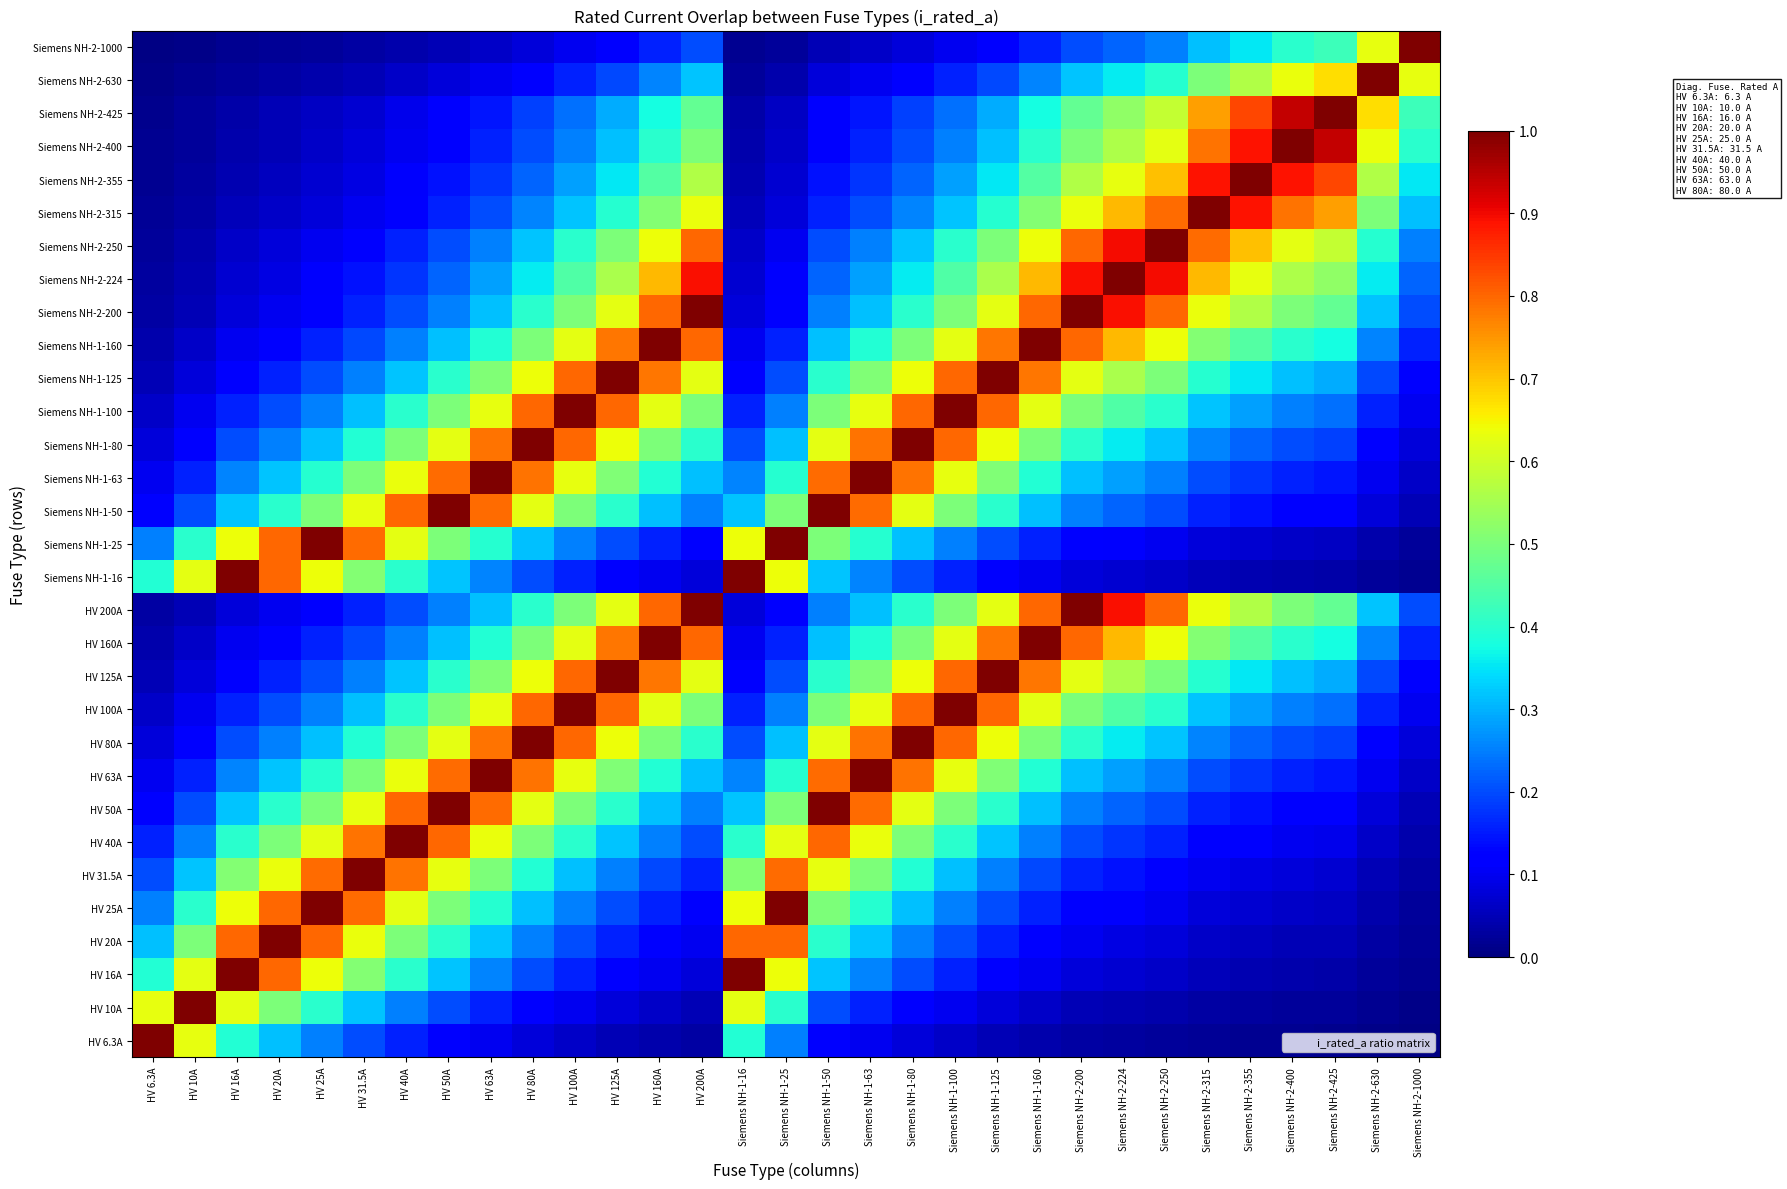

Reading right to left, what are all the values shown in this chart?

HV 6.3A: Siemens NH-2-1000=0.0	Siemens NH-2-630=0.0	Siemens NH-2-425=0.0	Siemens NH-2-400=0.0	Siemens NH-2-355=0.0	Siemens NH-2-315=0.0	Siemens NH-2-250=0.0	Siemens NH-2-224=0.0	Siemens NH-2-200=0.0	Siemens NH-1-160=0.0	Siemens NH-1-125=0.1	Siemens NH-1-100=0.1	Siemens NH-1-80=0.1	Siemens NH-1-63=0.1	Siemens NH-1-50=0.1	Siemens NH-1-25=0.3	Siemens NH-1-16=0.4	HV 200A=0.0	HV 160A=0.0	HV 125A=0.1	HV 100A=0.1	HV 80A=0.1	HV 63A=0.1	HV 50A=0.1	HV 40A=0.2	HV 31.5A=0.2	HV 25A=0.3	HV 20A=0.3	HV 16A=0.4	HV 10A=0.6	HV 6.3A=1.0
HV 10A: Siemens NH-2-1000=0.0	Siemens NH-2-630=0.0	Siemens NH-2-425=0.0	Siemens NH-2-400=0.0	Siemens NH-2-355=0.0	Siemens NH-2-315=0.0	Siemens NH-2-250=0.0	Siemens NH-2-224=0.0	Siemens NH-2-200=0.1	Siemens NH-1-160=0.1	Siemens NH-1-125=0.1	Siemens NH-1-100=0.1	Siemens NH-1-80=0.1	Siemens NH-1-63=0.2	Siemens NH-1-50=0.2	Siemens NH-1-25=0.4	Siemens NH-1-16=0.6	HV 200A=0.1	HV 160A=0.1	HV 125A=0.1	HV 100A=0.1	HV 80A=0.1	HV 63A=0.2	HV 50A=0.2	HV 40A=0.2	HV 31.5A=0.3	HV 25A=0.4	HV 20A=0.5	HV 16A=0.6	HV 10A=1.0	HV 6.3A=0.6
HV 16A: Siemens NH-2-1000=0.0	Siemens NH-2-630=0.0	Siemens NH-2-425=0.0	Siemens NH-2-400=0.0	Siemens NH-2-355=0.0	Siemens NH-2-315=0.1	Siemens NH-2-250=0.1	Siemens NH-2-224=0.1	Siemens NH-2-200=0.1	Siemens NH-1-160=0.1	Siemens NH-1-125=0.1	Siemens NH-1-100=0.2	Siemens NH-1-80=0.2	Siemens NH-1-63=0.3	Siemens NH-1-50=0.3	Siemens NH-1-25=0.6	Siemens NH-1-16=1.0	HV 200A=0.1	HV 160A=0.1	HV 125A=0.1	HV 100A=0.2	HV 80A=0.2	HV 63A=0.3	HV 50A=0.3	HV 40A=0.4	HV 31.5A=0.5	HV 25A=0.6	HV 20A=0.8	HV 16A=1.0	HV 10A=0.6	HV 6.3A=0.4
HV 20A: Siemens NH-2-1000=0.0	Siemens NH-2-630=0.0	Siemens NH-2-425=0.0	Siemens NH-2-400=0.1	Siemens NH-2-355=0.1	Siemens NH-2-315=0.1	Siemens NH-2-250=0.1	Siemens NH-2-224=0.1	Siemens NH-2-200=0.1	Siemens NH-1-160=0.1	Siemens NH-1-125=0.2	Siemens NH-1-100=0.2	Siemens NH-1-80=0.2	Siemens NH-1-63=0.3	Siemens NH-1-50=0.4	Siemens NH-1-25=0.8	Siemens NH-1-16=0.8	HV 200A=0.1	HV 160A=0.1	HV 125A=0.2	HV 100A=0.2	HV 80A=0.2	HV 63A=0.3	HV 50A=0.4	HV 40A=0.5	HV 31.5A=0.6	HV 25A=0.8	HV 20A=1.0	HV 16A=0.8	HV 10A=0.5	HV 6.3A=0.3
HV 25A: Siemens NH-2-1000=0.0	Siemens NH-2-630=0.0	Siemens NH-2-425=0.1	Siemens NH-2-400=0.1	Siemens NH-2-355=0.1	Siemens NH-2-315=0.1	Siemens NH-2-250=0.1	Siemens NH-2-224=0.1	Siemens NH-2-200=0.1	Siemens NH-1-160=0.2	Siemens NH-1-125=0.2	Siemens NH-1-100=0.2	Siemens NH-1-80=0.3	Siemens NH-1-63=0.4	Siemens NH-1-50=0.5	Siemens NH-1-25=1.0	Siemens NH-1-16=0.6	HV 200A=0.1	HV 160A=0.2	HV 125A=0.2	HV 100A=0.2	HV 80A=0.3	HV 63A=0.4	HV 50A=0.5	HV 40A=0.6	HV 31.5A=0.8	HV 25A=1.0	HV 20A=0.8	HV 16A=0.6	HV 10A=0.4	HV 6.3A=0.3
HV 31.5A: Siemens NH-2-1000=0.0	Siemens NH-2-630=0.1	Siemens NH-2-425=0.1	Siemens NH-2-400=0.1	Siemens NH-2-355=0.1	Siemens NH-2-315=0.1	Siemens NH-2-250=0.1	Siemens NH-2-224=0.1	Siemens NH-2-200=0.2	Siemens NH-1-160=0.2	Siemens NH-1-125=0.3	Siemens NH-1-100=0.3	Siemens NH-1-80=0.4	Siemens NH-1-63=0.5	Siemens NH-1-50=0.6	Siemens NH-1-25=0.8	Siemens NH-1-16=0.5	HV 200A=0.2	HV 160A=0.2	HV 125A=0.3	HV 100A=0.3	HV 80A=0.4	HV 63A=0.5	HV 50A=0.6	HV 40A=0.8	HV 31.5A=1.0	HV 25A=0.8	HV 20A=0.6	HV 16A=0.5	HV 10A=0.3	HV 6.3A=0.2
HV 40A: Siemens NH-2-1000=0.0	Siemens NH-2-630=0.1	Siemens NH-2-425=0.1	Siemens NH-2-400=0.1	Siemens NH-2-355=0.1	Siemens NH-2-315=0.1	Siemens NH-2-250=0.2	Siemens NH-2-224=0.2	Siemens NH-2-200=0.2	Siemens NH-1-160=0.2	Siemens NH-1-125=0.3	Siemens NH-1-100=0.4	Siemens NH-1-80=0.5	Siemens NH-1-63=0.6	Siemens NH-1-50=0.8	Siemens NH-1-25=0.6	Siemens NH-1-16=0.4	HV 200A=0.2	HV 160A=0.2	HV 125A=0.3	HV 100A=0.4	HV 80A=0.5	HV 63A=0.6	HV 50A=0.8	HV 40A=1.0	HV 31.5A=0.8	HV 25A=0.6	HV 20A=0.5	HV 16A=0.4	HV 10A=0.2	HV 6.3A=0.2
HV 50A: Siemens NH-2-1000=0.1	Siemens NH-2-630=0.1	Siemens NH-2-425=0.1	Siemens NH-2-400=0.1	Siemens NH-2-355=0.1	Siemens NH-2-315=0.2	Siemens NH-2-250=0.2	Siemens NH-2-224=0.2	Siemens NH-2-200=0.2	Siemens NH-1-160=0.3	Siemens NH-1-125=0.4	Siemens NH-1-100=0.5	Siemens NH-1-80=0.6	Siemens NH-1-63=0.8	Siemens NH-1-50=1.0	Siemens NH-1-25=0.5	Siemens NH-1-16=0.3	HV 200A=0.2	HV 160A=0.3	HV 125A=0.4	HV 100A=0.5	HV 80A=0.6	HV 63A=0.8	HV 50A=1.0	HV 40A=0.8	HV 31.5A=0.6	HV 25A=0.5	HV 20A=0.4	HV 16A=0.3	HV 10A=0.2	HV 6.3A=0.1
HV 63A: Siemens NH-2-1000=0.1	Siemens NH-2-630=0.1	Siemens NH-2-425=0.1	Siemens NH-2-400=0.2	Siemens NH-2-355=0.2	Siemens NH-2-315=0.2	Siemens NH-2-250=0.3	Siemens NH-2-224=0.3	Siemens NH-2-200=0.3	Siemens NH-1-160=0.4	Siemens NH-1-125=0.5	Siemens NH-1-100=0.6	Siemens NH-1-80=0.8	Siemens NH-1-63=1.0	Siemens NH-1-50=0.8	Siemens NH-1-25=0.4	Siemens NH-1-16=0.3	HV 200A=0.3	HV 160A=0.4	HV 125A=0.5	HV 100A=0.6	HV 80A=0.8	HV 63A=1.0	HV 50A=0.8	HV 40A=0.6	HV 31.5A=0.5	HV 25A=0.4	HV 20A=0.3	HV 16A=0.3	HV 10A=0.2	HV 6.3A=0.1
HV 80A: Siemens NH-2-1000=0.1	Siemens NH-2-630=0.1	Siemens NH-2-425=0.2	Siemens NH-2-400=0.2	Siemens NH-2-355=0.2	Siemens NH-2-315=0.3	Siemens NH-2-250=0.3	Siemens NH-2-224=0.4	Siemens NH-2-200=0.4	Siemens NH-1-160=0.5	Siemens NH-1-125=0.6	Siemens NH-1-100=0.8	Siemens NH-1-80=1.0	Siemens NH-1-63=0.8	Siemens NH-1-50=0.6	Siemens NH-1-25=0.3	Siemens NH-1-16=0.2	HV 200A=0.4	HV 160A=0.5	HV 125A=0.6	HV 100A=0.8	HV 80A=1.0	HV 63A=0.8	HV 50A=0.6	HV 40A=0.5	HV 31.5A=0.4	HV 25A=0.3	HV 20A=0.2	HV 16A=0.2	HV 10A=0.1	HV 6.3A=0.1
HV 100A: Siemens NH-2-1000=0.1	Siemens NH-2-630=0.2	Siemens NH-2-425=0.2	Siemens NH-2-400=0.2	Siemens NH-2-355=0.3	Siemens NH-2-315=0.3	Siemens NH-2-250=0.4	Siemens NH-2-224=0.4	Siemens NH-2-200=0.5	Siemens NH-1-160=0.6	Siemens NH-1-125=0.8	Siemens NH-1-100=1.0	Siemens NH-1-80=0.8	Siemens NH-1-63=0.6	Siemens NH-1-50=0.5	Siemens NH-1-25=0.2	Siemens NH-1-16=0.2	HV 200A=0.5	HV 160A=0.6	HV 125A=0.8	HV 100A=1.0	HV 80A=0.8	HV 63A=0.6	HV 50A=0.5	HV 40A=0.4	HV 31.5A=0.3	HV 25A=0.2	HV 20A=0.2	HV 16A=0.2	HV 10A=0.1	HV 6.3A=0.1
HV 125A: Siemens NH-2-1000=0.1	Siemens NH-2-630=0.2	Siemens NH-2-425=0.3	Siemens NH-2-400=0.3	Siemens NH-2-355=0.4	Siemens NH-2-315=0.4	Siemens NH-2-250=0.5	Siemens NH-2-224=0.6	Siemens NH-2-200=0.6	Siemens NH-1-160=0.8	Siemens NH-1-125=1.0	Siemens NH-1-100=0.8	Siemens NH-1-80=0.6	Siemens NH-1-63=0.5	Siemens NH-1-50=0.4	Siemens NH-1-25=0.2	Siemens NH-1-16=0.1	HV 200A=0.6	HV 160A=0.8	HV 125A=1.0	HV 100A=0.8	HV 80A=0.6	HV 63A=0.5	HV 50A=0.4	HV 40A=0.3	HV 31.5A=0.3	HV 25A=0.2	HV 20A=0.2	HV 16A=0.1	HV 10A=0.1	HV 6.3A=0.1
HV 160A: Siemens NH-2-1000=0.2	Siemens NH-2-630=0.3	Siemens NH-2-425=0.4	Siemens NH-2-400=0.4	Siemens NH-2-355=0.5	Siemens NH-2-315=0.5	Siemens NH-2-250=0.6	Siemens NH-2-224=0.7	Siemens NH-2-200=0.8	Siemens NH-1-160=1.0	Siemens NH-1-125=0.8	Siemens NH-1-100=0.6	Siemens NH-1-80=0.5	Siemens NH-1-63=0.4	Siemens NH-1-50=0.3	Siemens NH-1-25=0.2	Siemens NH-1-16=0.1	HV 200A=0.8	HV 160A=1.0	HV 125A=0.8	HV 100A=0.6	HV 80A=0.5	HV 63A=0.4	HV 50A=0.3	HV 40A=0.2	HV 31.5A=0.2	HV 25A=0.2	HV 20A=0.1	HV 16A=0.1	HV 10A=0.1	HV 6.3A=0.0
HV 200A: Siemens NH-2-1000=0.2	Siemens NH-2-630=0.3	Siemens NH-2-425=0.5	Siemens NH-2-400=0.5	Siemens NH-2-355=0.6	Siemens NH-2-315=0.6	Siemens NH-2-250=0.8	Siemens NH-2-224=0.9	Siemens NH-2-200=1.0	Siemens NH-1-160=0.8	Siemens NH-1-125=0.6	Siemens NH-1-100=0.5	Siemens NH-1-80=0.4	Siemens NH-1-63=0.3	Siemens NH-1-50=0.2	Siemens NH-1-25=0.1	Siemens NH-1-16=0.1	HV 200A=1.0	HV 160A=0.8	HV 125A=0.6	HV 100A=0.5	HV 80A=0.4	HV 63A=0.3	HV 50A=0.2	HV 40A=0.2	HV 31.5A=0.2	HV 25A=0.1	HV 20A=0.1	HV 16A=0.1	HV 10A=0.1	HV 6.3A=0.0
Siemens NH-1-16: Siemens NH-2-1000=0.0	Siemens NH-2-630=0.0	Siemens NH-2-425=0.0	Siemens NH-2-400=0.0	Siemens NH-2-355=0.0	Siemens NH-2-315=0.1	Siemens NH-2-250=0.1	Siemens NH-2-224=0.1	Siemens NH-2-200=0.1	Siemens NH-1-160=0.1	Siemens NH-1-125=0.1	Siemens NH-1-100=0.2	Siemens NH-1-80=0.2	Siemens NH-1-63=0.3	Siemens NH-1-50=0.3	Siemens NH-1-25=0.6	Siemens NH-1-16=1.0	HV 200A=0.1	HV 160A=0.1	HV 125A=0.1	HV 100A=0.2	HV 80A=0.2	HV 63A=0.3	HV 50A=0.3	HV 40A=0.4	HV 31.5A=0.5	HV 25A=0.6	HV 20A=0.8	HV 16A=1.0	HV 10A=0.6	HV 6.3A=0.4
Siemens NH-1-25: Siemens NH-2-1000=0.0	Siemens NH-2-630=0.0	Siemens NH-2-425=0.1	Siemens NH-2-400=0.1	Siemens NH-2-355=0.1	Siemens NH-2-315=0.1	Siemens NH-2-250=0.1	Siemens NH-2-224=0.1	Siemens NH-2-200=0.1	Siemens NH-1-160=0.2	Siemens NH-1-125=0.2	Siemens NH-1-100=0.2	Siemens NH-1-80=0.3	Siemens NH-1-63=0.4	Siemens NH-1-50=0.5	Siemens NH-1-25=1.0	Siemens NH-1-16=0.6	HV 200A=0.1	HV 160A=0.2	HV 125A=0.2	HV 100A=0.2	HV 80A=0.3	HV 63A=0.4	HV 50A=0.5	HV 40A=0.6	HV 31.5A=0.8	HV 25A=1.0	HV 20A=0.8	HV 16A=0.6	HV 10A=0.4	HV 6.3A=0.3
Siemens NH-1-50: Siemens NH-2-1000=0.1	Siemens NH-2-630=0.1	Siemens NH-2-425=0.1	Siemens NH-2-400=0.1	Siemens NH-2-355=0.1	Siemens NH-2-315=0.2	Siemens NH-2-250=0.2	Siemens NH-2-224=0.2	Siemens NH-2-200=0.2	Siemens NH-1-160=0.3	Siemens NH-1-125=0.4	Siemens NH-1-100=0.5	Siemens NH-1-80=0.6	Siemens NH-1-63=0.8	Siemens NH-1-50=1.0	Siemens NH-1-25=0.5	Siemens NH-1-16=0.3	HV 200A=0.2	HV 160A=0.3	HV 125A=0.4	HV 100A=0.5	HV 80A=0.6	HV 63A=0.8	HV 50A=1.0	HV 40A=0.8	HV 31.5A=0.6	HV 25A=0.5	HV 20A=0.4	HV 16A=0.3	HV 10A=0.2	HV 6.3A=0.1
Siemens NH-1-63: Siemens NH-2-1000=0.1	Siemens NH-2-630=0.1	Siemens NH-2-425=0.1	Siemens NH-2-400=0.2	Siemens NH-2-355=0.2	Siemens NH-2-315=0.2	Siemens NH-2-250=0.3	Siemens NH-2-224=0.3	Siemens NH-2-200=0.3	Siemens NH-1-160=0.4	Siemens NH-1-125=0.5	Siemens NH-1-100=0.6	Siemens NH-1-80=0.8	Siemens NH-1-63=1.0	Siemens NH-1-50=0.8	Siemens NH-1-25=0.4	Siemens NH-1-16=0.3	HV 200A=0.3	HV 160A=0.4	HV 125A=0.5	HV 100A=0.6	HV 80A=0.8	HV 63A=1.0	HV 50A=0.8	HV 40A=0.6	HV 31.5A=0.5	HV 25A=0.4	HV 20A=0.3	HV 16A=0.3	HV 10A=0.2	HV 6.3A=0.1
Siemens NH-1-80: Siemens NH-2-1000=0.1	Siemens NH-2-630=0.1	Siemens NH-2-425=0.2	Siemens NH-2-400=0.2	Siemens NH-2-355=0.2	Siemens NH-2-315=0.3	Siemens NH-2-250=0.3	Siemens NH-2-224=0.4	Siemens NH-2-200=0.4	Siemens NH-1-160=0.5	Siemens NH-1-125=0.6	Siemens NH-1-100=0.8	Siemens NH-1-80=1.0	Siemens NH-1-63=0.8	Siemens NH-1-50=0.6	Siemens NH-1-25=0.3	Siemens NH-1-16=0.2	HV 200A=0.4	HV 160A=0.5	HV 125A=0.6	HV 100A=0.8	HV 80A=1.0	HV 63A=0.8	HV 50A=0.6	HV 40A=0.5	HV 31.5A=0.4	HV 25A=0.3	HV 20A=0.2	HV 16A=0.2	HV 10A=0.1	HV 6.3A=0.1
Siemens NH-1-100: Siemens NH-2-1000=0.1	Siemens NH-2-630=0.2	Siemens NH-2-425=0.2	Siemens NH-2-400=0.2	Siemens NH-2-355=0.3	Siemens NH-2-315=0.3	Siemens NH-2-250=0.4	Siemens NH-2-224=0.4	Siemens NH-2-200=0.5	Siemens NH-1-160=0.6	Siemens NH-1-125=0.8	Siemens NH-1-100=1.0	Siemens NH-1-80=0.8	Siemens NH-1-63=0.6	Siemens NH-1-50=0.5	Siemens NH-1-25=0.2	Siemens NH-1-16=0.2	HV 200A=0.5	HV 160A=0.6	HV 125A=0.8	HV 100A=1.0	HV 80A=0.8	HV 63A=0.6	HV 50A=0.5	HV 40A=0.4	HV 31.5A=0.3	HV 25A=0.2	HV 20A=0.2	HV 16A=0.2	HV 10A=0.1	HV 6.3A=0.1
Siemens NH-1-125: Siemens NH-2-1000=0.1	Siemens NH-2-630=0.2	Siemens NH-2-425=0.3	Siemens NH-2-400=0.3	Siemens NH-2-355=0.4	Siemens NH-2-315=0.4	Siemens NH-2-250=0.5	Siemens NH-2-224=0.6	Siemens NH-2-200=0.6	Siemens NH-1-160=0.8	Siemens NH-1-125=1.0	Siemens NH-1-100=0.8	Siemens NH-1-80=0.6	Siemens NH-1-63=0.5	Siemens NH-1-50=0.4	Siemens NH-1-25=0.2	Siemens NH-1-16=0.1	HV 200A=0.6	HV 160A=0.8	HV 125A=1.0	HV 100A=0.8	HV 80A=0.6	HV 63A=0.5	HV 50A=0.4	HV 40A=0.3	HV 31.5A=0.3	HV 25A=0.2	HV 20A=0.2	HV 16A=0.1	HV 10A=0.1	HV 6.3A=0.1
Siemens NH-1-160: Siemens NH-2-1000=0.2	Siemens NH-2-630=0.3	Siemens NH-2-425=0.4	Siemens NH-2-400=0.4	Siemens NH-2-355=0.5	Siemens NH-2-315=0.5	Siemens NH-2-250=0.6	Siemens NH-2-224=0.7	Siemens NH-2-200=0.8	Siemens NH-1-160=1.0	Siemens NH-1-125=0.8	Siemens NH-1-100=0.6	Siemens NH-1-80=0.5	Siemens NH-1-63=0.4	Siemens NH-1-50=0.3	Siemens NH-1-25=0.2	Siemens NH-1-16=0.1	HV 200A=0.8	HV 160A=1.0	HV 125A=0.8	HV 100A=0.6	HV 80A=0.5	HV 63A=0.4	HV 50A=0.3	HV 40A=0.2	HV 31.5A=0.2	HV 25A=0.2	HV 20A=0.1	HV 16A=0.1	HV 10A=0.1	HV 6.3A=0.0
Siemens NH-2-200: Siemens NH-2-1000=0.2	Siemens NH-2-630=0.3	Siemens NH-2-425=0.5	Siemens NH-2-400=0.5	Siemens NH-2-355=0.6	Siemens NH-2-315=0.6	Siemens NH-2-250=0.8	Siemens NH-2-224=0.9	Siemens NH-2-200=1.0	Siemens NH-1-160=0.8	Siemens NH-1-125=0.6	Siemens NH-1-100=0.5	Siemens NH-1-80=0.4	Siemens NH-1-63=0.3	Siemens NH-1-50=0.2	Siemens NH-1-25=0.1	Siemens NH-1-16=0.1	HV 200A=1.0	HV 160A=0.8	HV 125A=0.6	HV 100A=0.5	HV 80A=0.4	HV 63A=0.3	HV 50A=0.2	HV 40A=0.2	HV 31.5A=0.2	HV 25A=0.1	HV 20A=0.1	HV 16A=0.1	HV 10A=0.1	HV 6.3A=0.0
Siemens NH-2-224: Siemens NH-2-1000=0.2	Siemens NH-2-630=0.4	Siemens NH-2-425=0.5	Siemens NH-2-400=0.6	Siemens NH-2-355=0.6	Siemens NH-2-315=0.7	Siemens NH-2-250=0.9	Siemens NH-2-224=1.0	Siemens NH-2-200=0.9	Siemens NH-1-160=0.7	Siemens NH-1-125=0.6	Siemens NH-1-100=0.4	Siemens NH-1-80=0.4	Siemens NH-1-63=0.3	Siemens NH-1-50=0.2	Siemens NH-1-25=0.1	Siemens NH-1-16=0.1	HV 200A=0.9	HV 160A=0.7	HV 125A=0.6	HV 100A=0.4	HV 80A=0.4	HV 63A=0.3	HV 50A=0.2	HV 40A=0.2	HV 31.5A=0.1	HV 25A=0.1	HV 20A=0.1	HV 16A=0.1	HV 10A=0.0	HV 6.3A=0.0
Siemens NH-2-250: Siemens NH-2-1000=0.2	Siemens NH-2-630=0.4	Siemens NH-2-425=0.6	Siemens NH-2-400=0.6	Siemens NH-2-355=0.7	Siemens NH-2-315=0.8	Siemens NH-2-250=1.0	Siemens NH-2-224=0.9	Siemens NH-2-200=0.8	Siemens NH-1-160=0.6	Siemens NH-1-125=0.5	Siemens NH-1-100=0.4	Siemens NH-1-80=0.3	Siemens NH-1-63=0.3	Siemens NH-1-50=0.2	Siemens NH-1-25=0.1	Siemens NH-1-16=0.1	HV 200A=0.8	HV 160A=0.6	HV 125A=0.5	HV 100A=0.4	HV 80A=0.3	HV 63A=0.3	HV 50A=0.2	HV 40A=0.2	HV 31.5A=0.1	HV 25A=0.1	HV 20A=0.1	HV 16A=0.1	HV 10A=0.0	HV 6.3A=0.0
Siemens NH-2-315: Siemens NH-2-1000=0.3	Siemens NH-2-630=0.5	Siemens NH-2-425=0.7	Siemens NH-2-400=0.8	Siemens NH-2-355=0.9	Siemens NH-2-315=1.0	Siemens NH-2-250=0.8	Siemens NH-2-224=0.7	Siemens NH-2-200=0.6	Siemens NH-1-160=0.5	Siemens NH-1-125=0.4	Siemens NH-1-100=0.3	Siemens NH-1-80=0.3	Siemens NH-1-63=0.2	Siemens NH-1-50=0.2	Siemens NH-1-25=0.1	Siemens NH-1-16=0.1	HV 200A=0.6	HV 160A=0.5	HV 125A=0.4	HV 100A=0.3	HV 80A=0.3	HV 63A=0.2	HV 50A=0.2	HV 40A=0.1	HV 31.5A=0.1	HV 25A=0.1	HV 20A=0.1	HV 16A=0.1	HV 10A=0.0	HV 6.3A=0.0
Siemens NH-2-355: Siemens NH-2-1000=0.4	Siemens NH-2-630=0.6	Siemens NH-2-425=0.8	Siemens NH-2-400=0.9	Siemens NH-2-355=1.0	Siemens NH-2-315=0.9	Siemens NH-2-250=0.7	Siemens NH-2-224=0.6	Siemens NH-2-200=0.6	Siemens NH-1-160=0.5	Siemens NH-1-125=0.4	Siemens NH-1-100=0.3	Siemens NH-1-80=0.2	Siemens NH-1-63=0.2	Siemens NH-1-50=0.1	Siemens NH-1-25=0.1	Siemens NH-1-16=0.0	HV 200A=0.6	HV 160A=0.5	HV 125A=0.4	HV 100A=0.3	HV 80A=0.2	HV 63A=0.2	HV 50A=0.1	HV 40A=0.1	HV 31.5A=0.1	HV 25A=0.1	HV 20A=0.1	HV 16A=0.0	HV 10A=0.0	HV 6.3A=0.0
Siemens NH-2-400: Siemens NH-2-1000=0.4	Siemens NH-2-630=0.6	Siemens NH-2-425=0.9	Siemens NH-2-400=1.0	Siemens NH-2-355=0.9	Siemens NH-2-315=0.8	Siemens NH-2-250=0.6	Siemens NH-2-224=0.6	Siemens NH-2-200=0.5	Siemens NH-1-160=0.4	Siemens NH-1-125=0.3	Siemens NH-1-100=0.2	Siemens NH-1-80=0.2	Siemens NH-1-63=0.2	Siemens NH-1-50=0.1	Siemens NH-1-25=0.1	Siemens NH-1-16=0.0	HV 200A=0.5	HV 160A=0.4	HV 125A=0.3	HV 100A=0.2	HV 80A=0.2	HV 63A=0.2	HV 50A=0.1	HV 40A=0.1	HV 31.5A=0.1	HV 25A=0.1	HV 20A=0.1	HV 16A=0.0	HV 10A=0.0	HV 6.3A=0.0
Siemens NH-2-425: Siemens NH-2-1000=0.4	Siemens NH-2-630=0.7	Siemens NH-2-425=1.0	Siemens NH-2-400=0.9	Siemens NH-2-355=0.8	Siemens NH-2-315=0.7	Siemens NH-2-250=0.6	Siemens NH-2-224=0.5	Siemens NH-2-200=0.5	Siemens NH-1-160=0.4	Siemens NH-1-125=0.3	Siemens NH-1-100=0.2	Siemens NH-1-80=0.2	Siemens NH-1-63=0.1	Siemens NH-1-50=0.1	Siemens NH-1-25=0.1	Siemens NH-1-16=0.0	HV 200A=0.5	HV 160A=0.4	HV 125A=0.3	HV 100A=0.2	HV 80A=0.2	HV 63A=0.1	HV 50A=0.1	HV 40A=0.1	HV 31.5A=0.1	HV 25A=0.1	HV 20A=0.0	HV 16A=0.0	HV 10A=0.0	HV 6.3A=0.0
Siemens NH-2-630: Siemens NH-2-1000=0.6	Siemens NH-2-630=1.0	Siemens NH-2-425=0.7	Siemens NH-2-400=0.6	Siemens NH-2-355=0.6	Siemens NH-2-315=0.5	Siemens NH-2-250=0.4	Siemens NH-2-224=0.4	Siemens NH-2-200=0.3	Siemens NH-1-160=0.3	Siemens NH-1-125=0.2	Siemens NH-1-100=0.2	Siemens NH-1-80=0.1	Siemens NH-1-63=0.1	Siemens NH-1-50=0.1	Siemens NH-1-25=0.0	Siemens NH-1-16=0.0	HV 200A=0.3	HV 160A=0.3	HV 125A=0.2	HV 100A=0.2	HV 80A=0.1	HV 63A=0.1	HV 50A=0.1	HV 40A=0.1	HV 31.5A=0.1	HV 25A=0.0	HV 20A=0.0	HV 16A=0.0	HV 10A=0.0	HV 6.3A=0.0
Siemens NH-2-1000: Siemens NH-2-1000=1.0	Siemens NH-2-630=0.6	Siemens NH-2-425=0.4	Siemens NH-2-400=0.4	Siemens NH-2-355=0.4	Siemens NH-2-315=0.3	Siemens NH-2-250=0.2	Siemens NH-2-224=0.2	Siemens NH-2-200=0.2	Siemens NH-1-160=0.2	Siemens NH-1-125=0.1	Siemens NH-1-100=0.1	Siemens NH-1-80=0.1	Siemens NH-1-63=0.1	Siemens NH-1-50=0.1	Siemens NH-1-25=0.0	Siemens NH-1-16=0.0	HV 200A=0.2	HV 160A=0.2	HV 125A=0.1	HV 100A=0.1	HV 80A=0.1	HV 63A=0.1	HV 50A=0.1	HV 40A=0.0	HV 31.5A=0.0	HV 25A=0.0	HV 20A=0.0	HV 16A=0.0	HV 10A=0.0	HV 6.3A=0.0